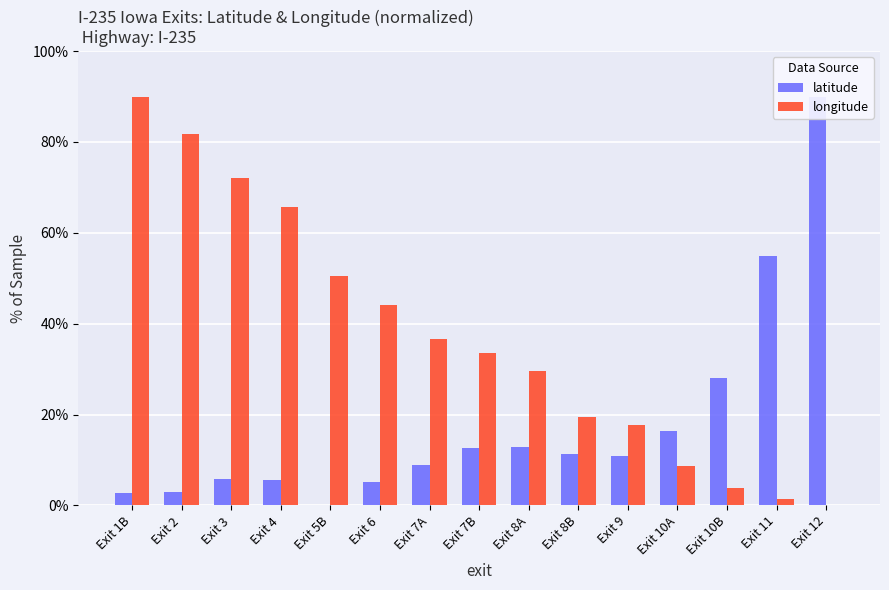

How many groups of bars are there?

15